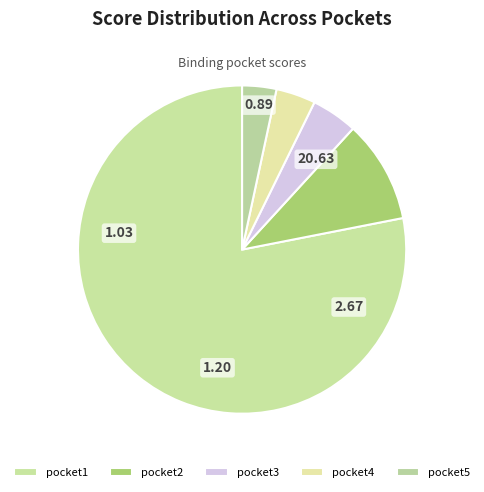

Count the number of slices in the pie.

5